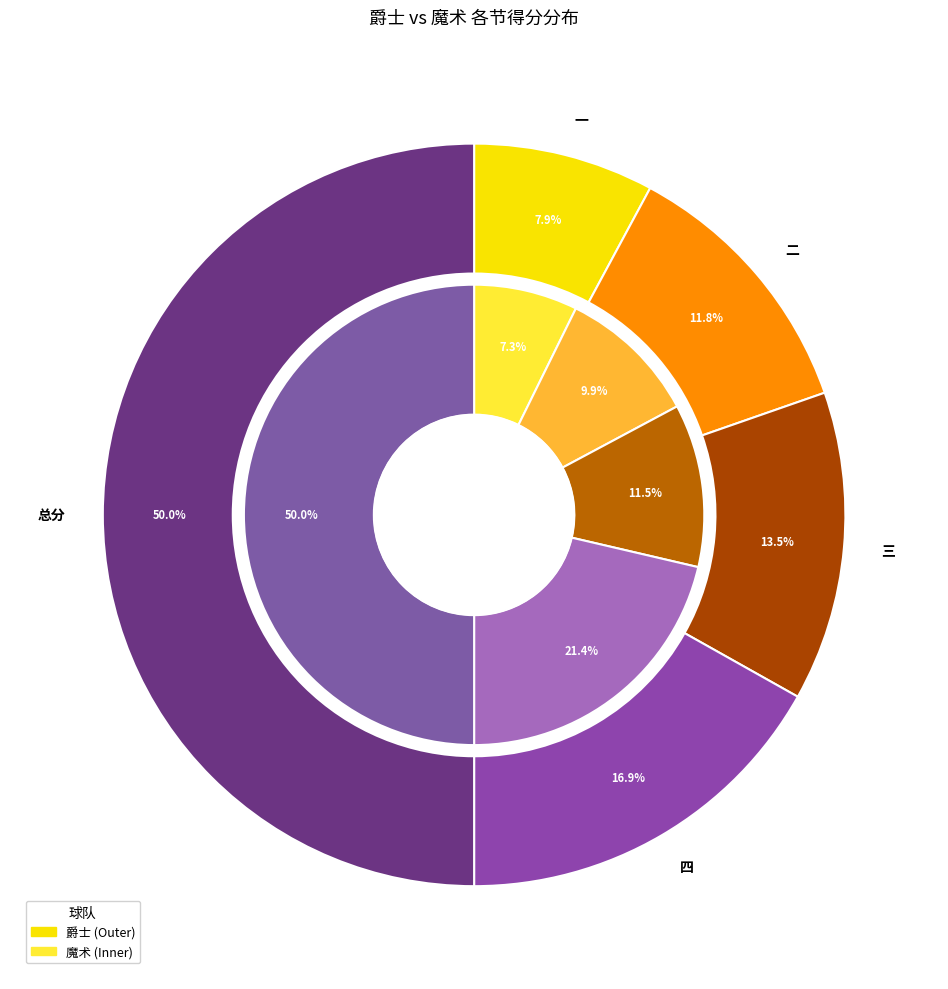

What is the spread (max minus min) of values at 魔术?

82